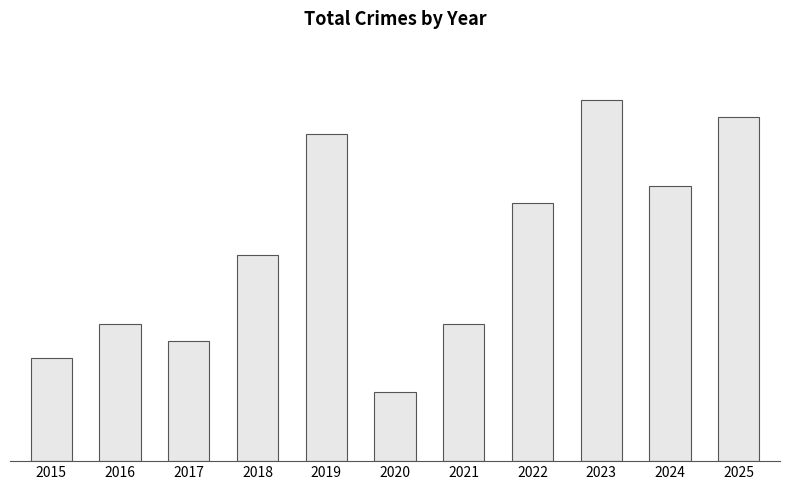

Does the chart contain any negative values?

No